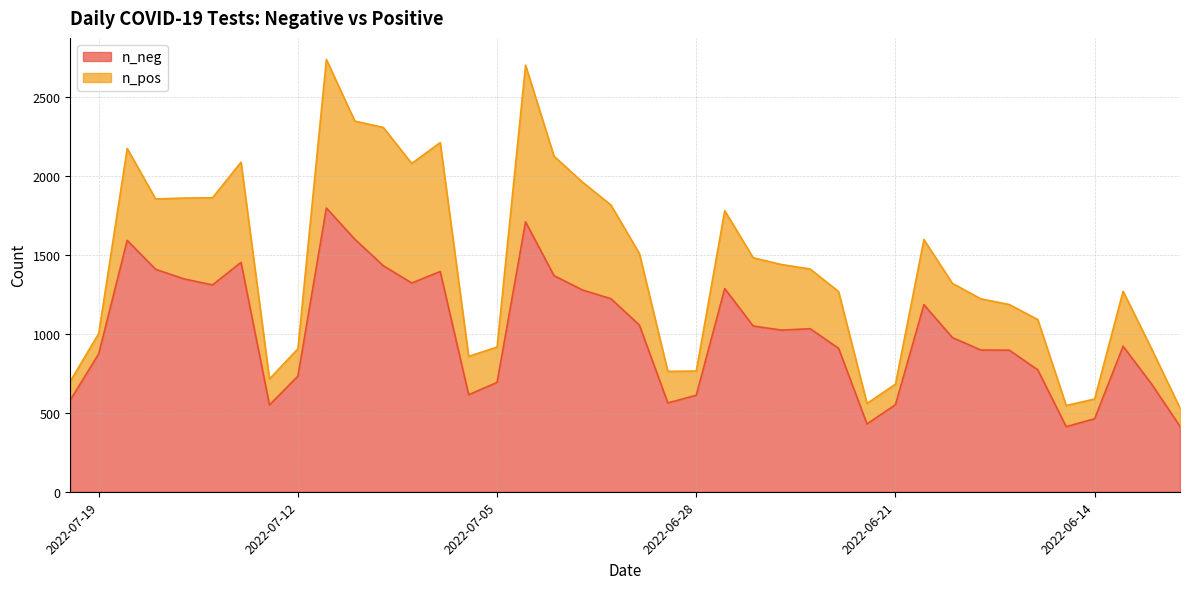

Count the number of categories in the chart.

40